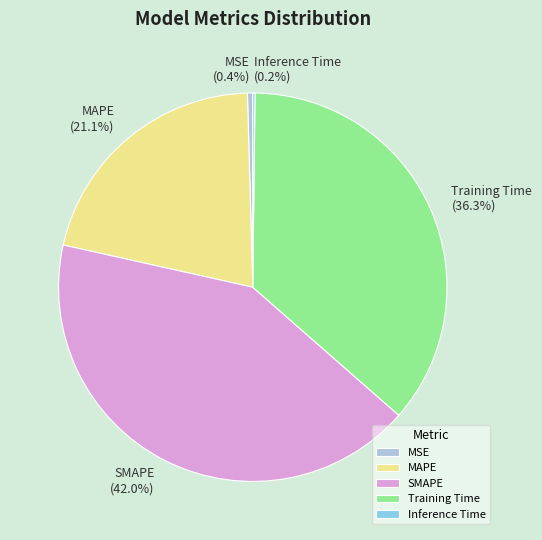

True or false: Training Time accounts for 26% of the total.

False